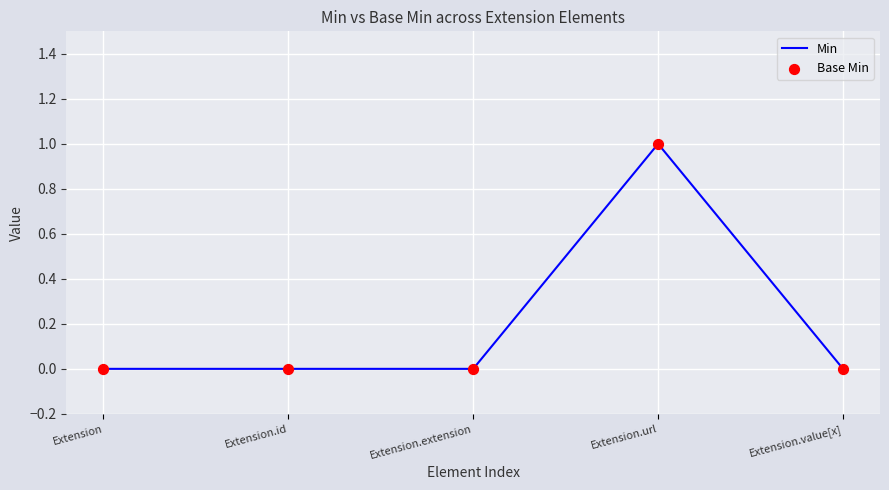

True or false: there are more than 2 points higher than both neighbors.

False